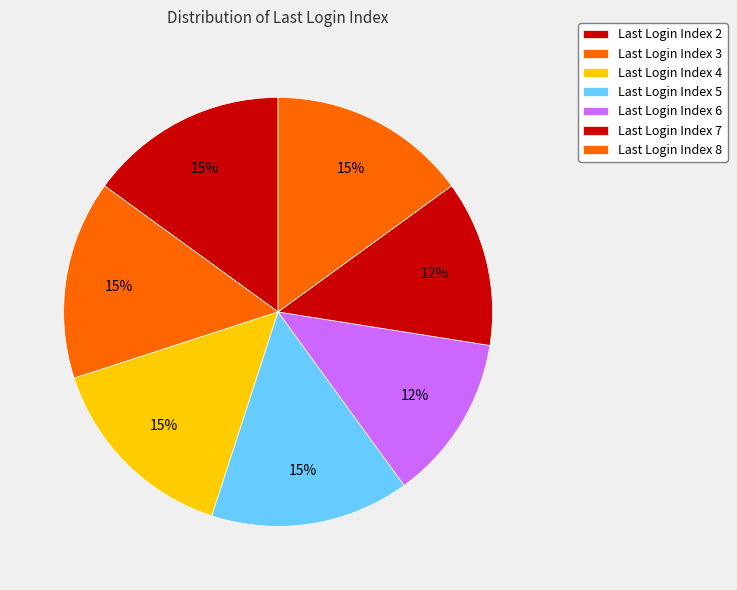

How many segments does this pie chart have?

7